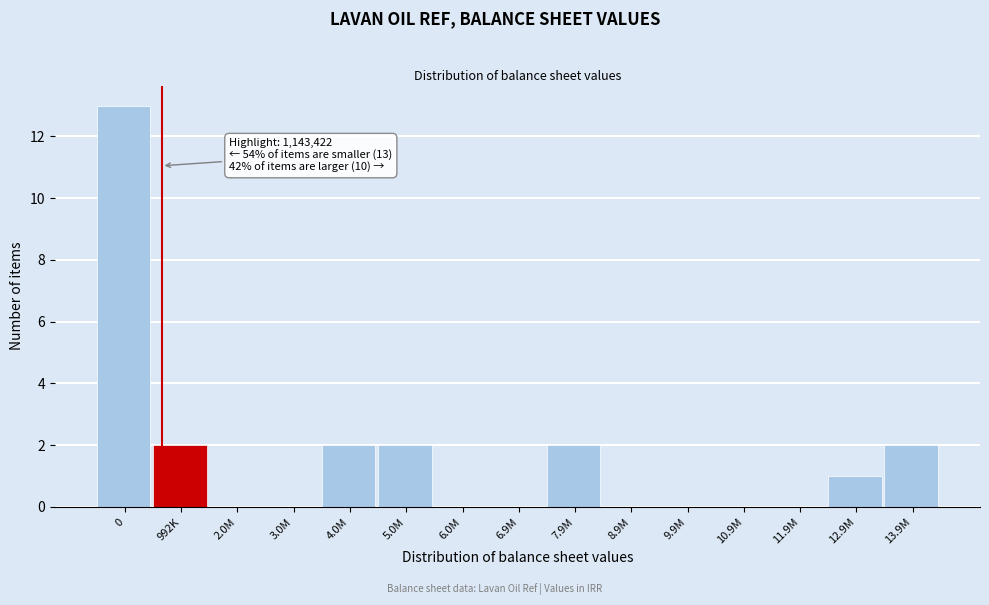

Reading left to right, extract all data points from this chart.

0=13	992K=2	2.0M=0	3.0M=0	4.0M=2	5.0M=2	6.0M=0	6.9M=0	7.9M=2	8.9M=0	9.9M=0	10.9M=0	11.9M=0	12.9M=1	13.9M=2